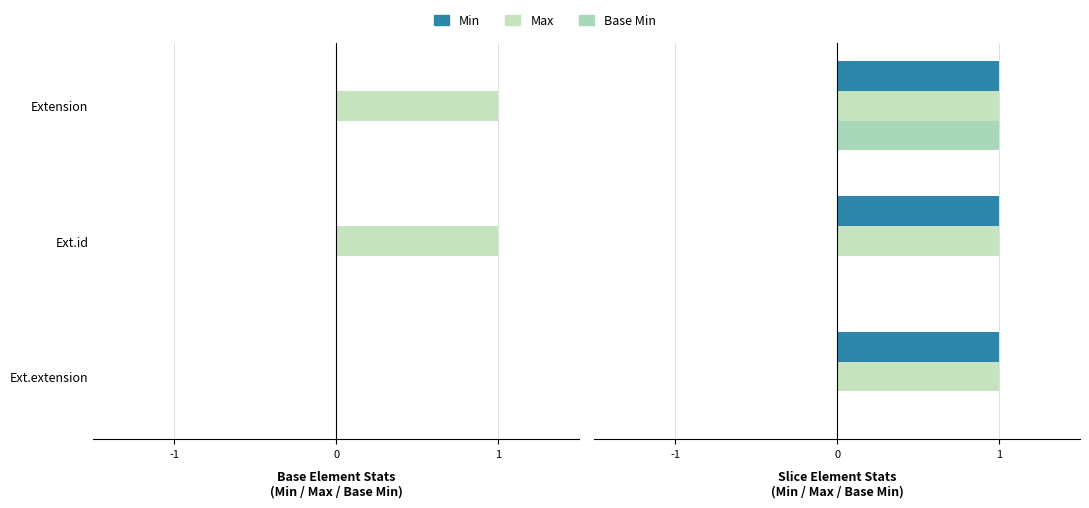

True or false: Max has a value of 0.4 at 1.

False